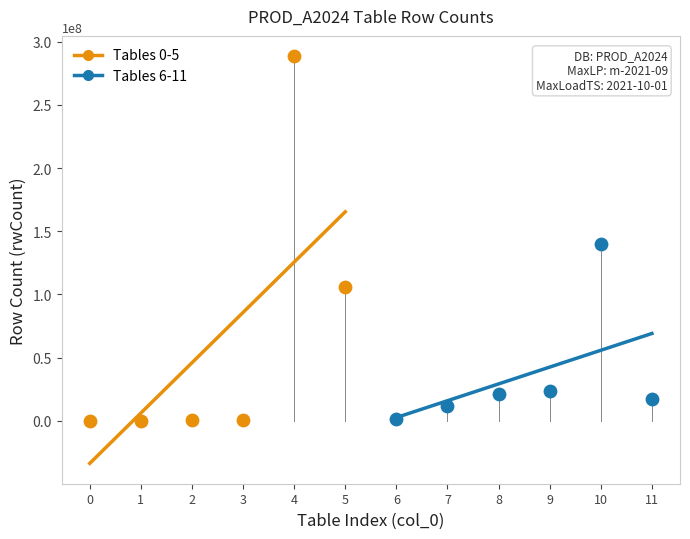

Which series reaches the maximum Y coordinate?

Tables 0-5